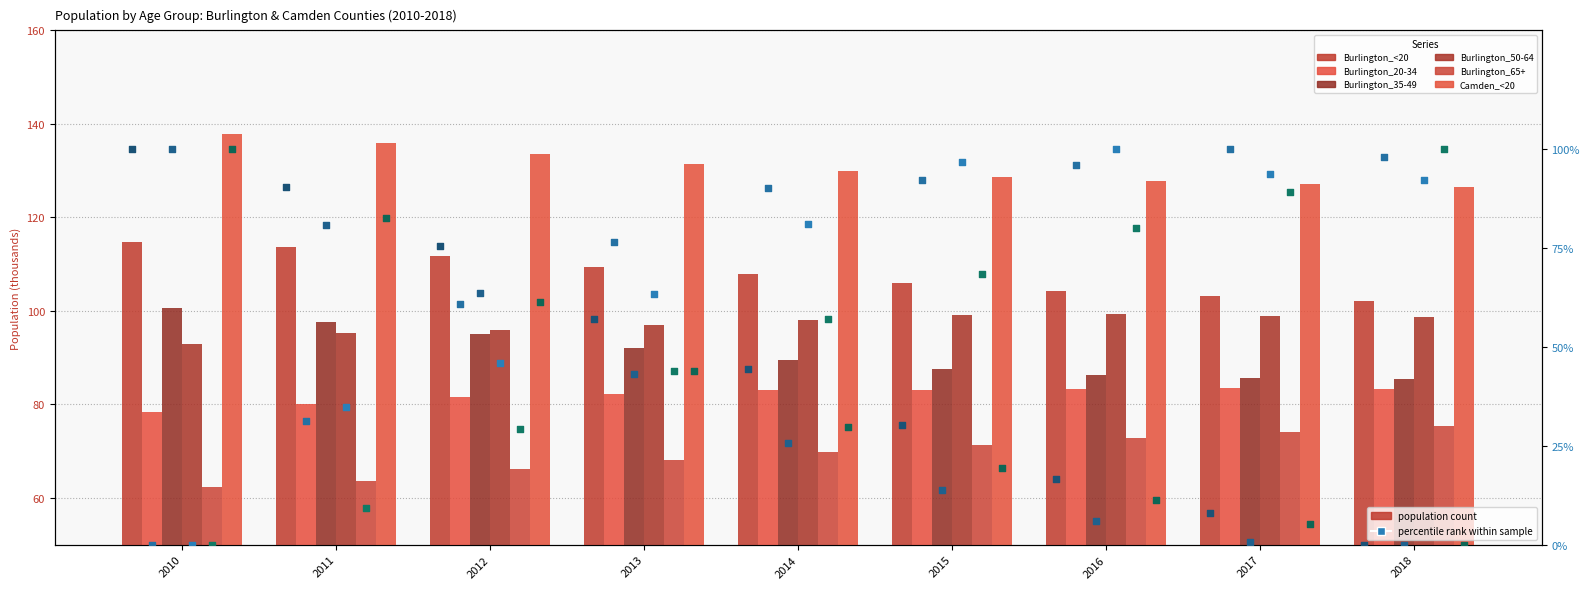

Which series reaches the maximum Y coordinate?

Camden_<20